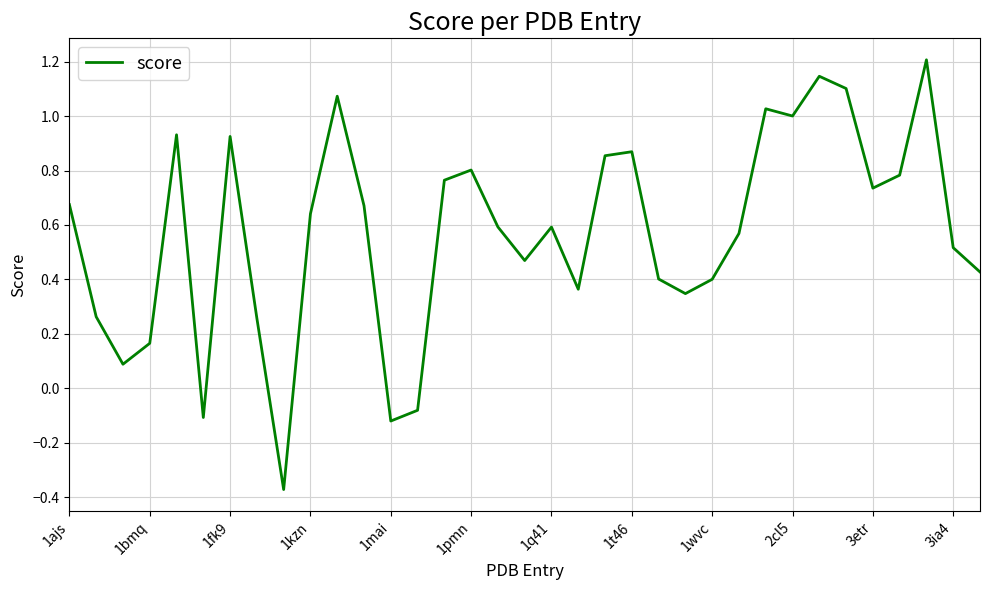

What is the maximum value shown in the chart?

1.2